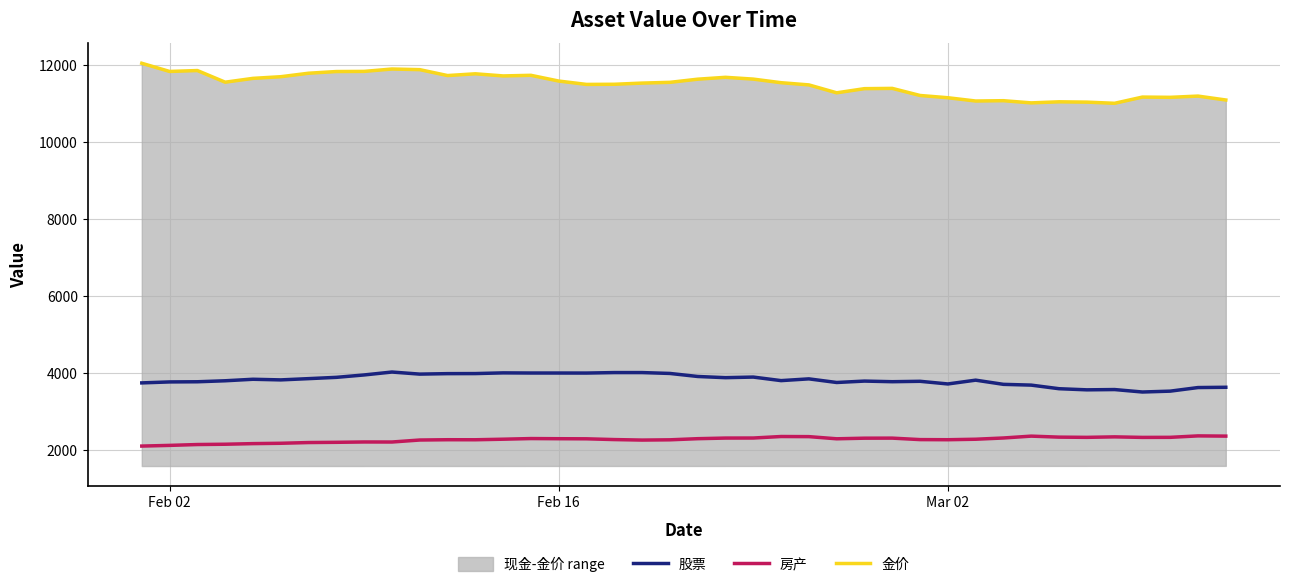

At how many categories does at least one series exceed 2200?

40